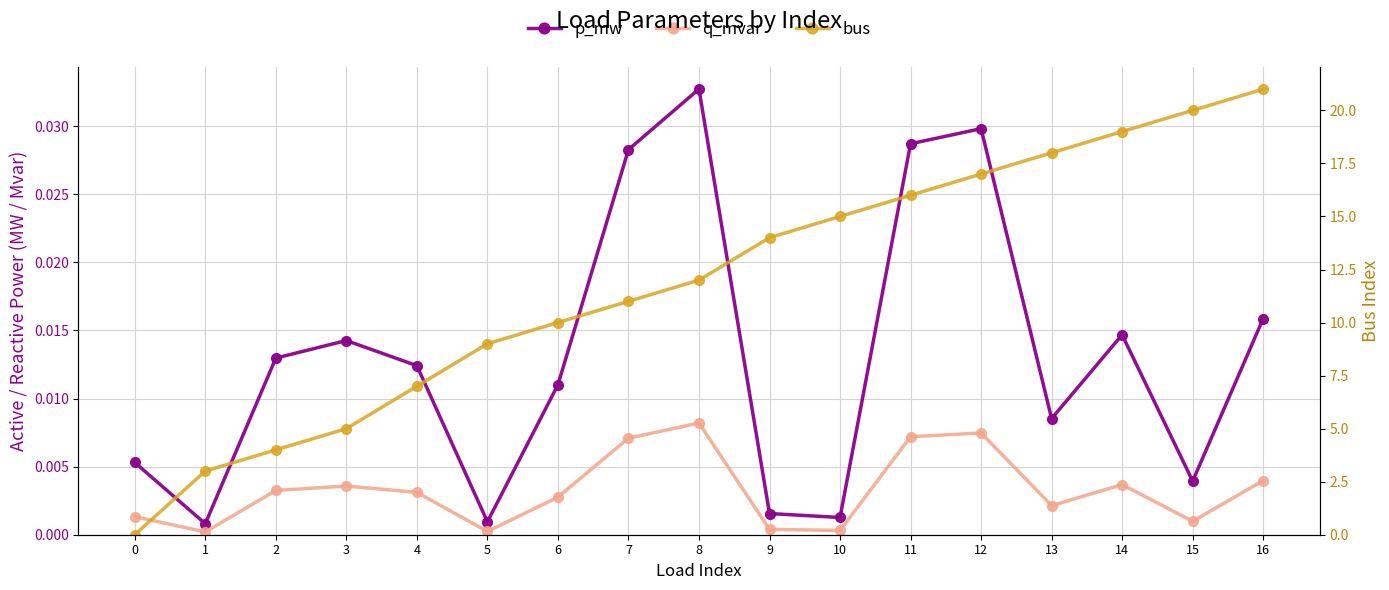

What are all the series names shown in the legend?

p_mw, q_mvar, bus